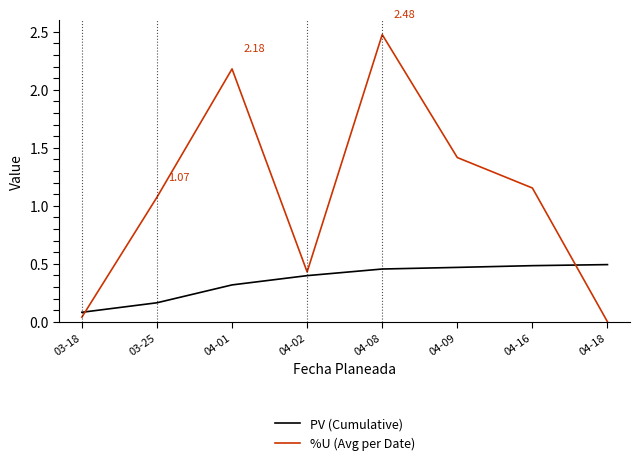

Does the chart display data point markers on the line(s)?

No